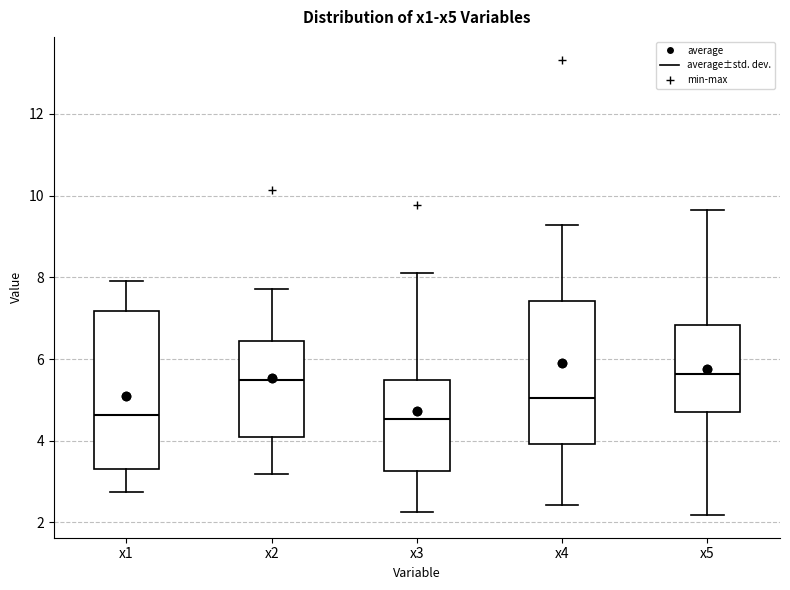

Reading left to right, read every box against the y-axis: the position of its median line, the range the box covers, and the ends of its whiskers. The values are not printed on the chart, so give them approximately, as read against the axis.

x1: median 4.6, box 3.4 to 7.2, whiskers 2.8 to 8.0
x2: median 5.4, box 4.0 to 6.4, whiskers 3.2 to 7.8
x3: median 4.6, box 3.2 to 5.4, whiskers 2.2 to 8.2
x4: median 5.0, box 4.0 to 7.4, whiskers 2.4 to 9.2
x5: median 5.6, box 4.8 to 6.8, whiskers 2.2 to 9.6